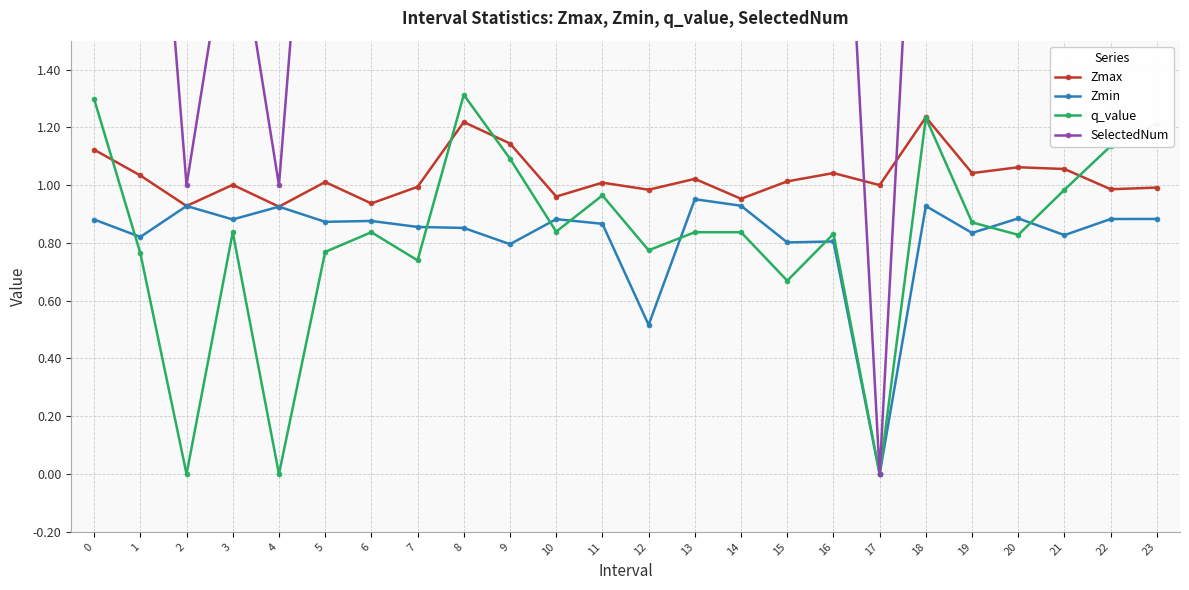

What is the sum of the SelectedNum values at 21 and 9?

11.0